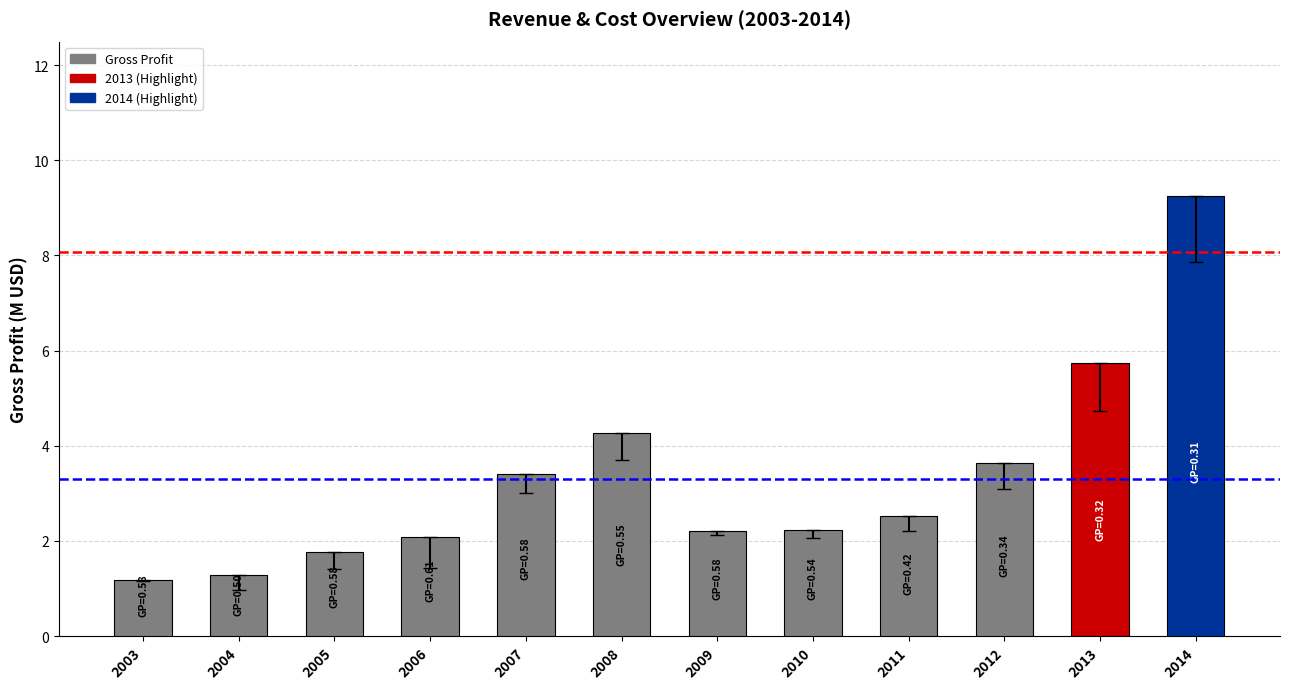

What value does the data have at 2008?

4.3